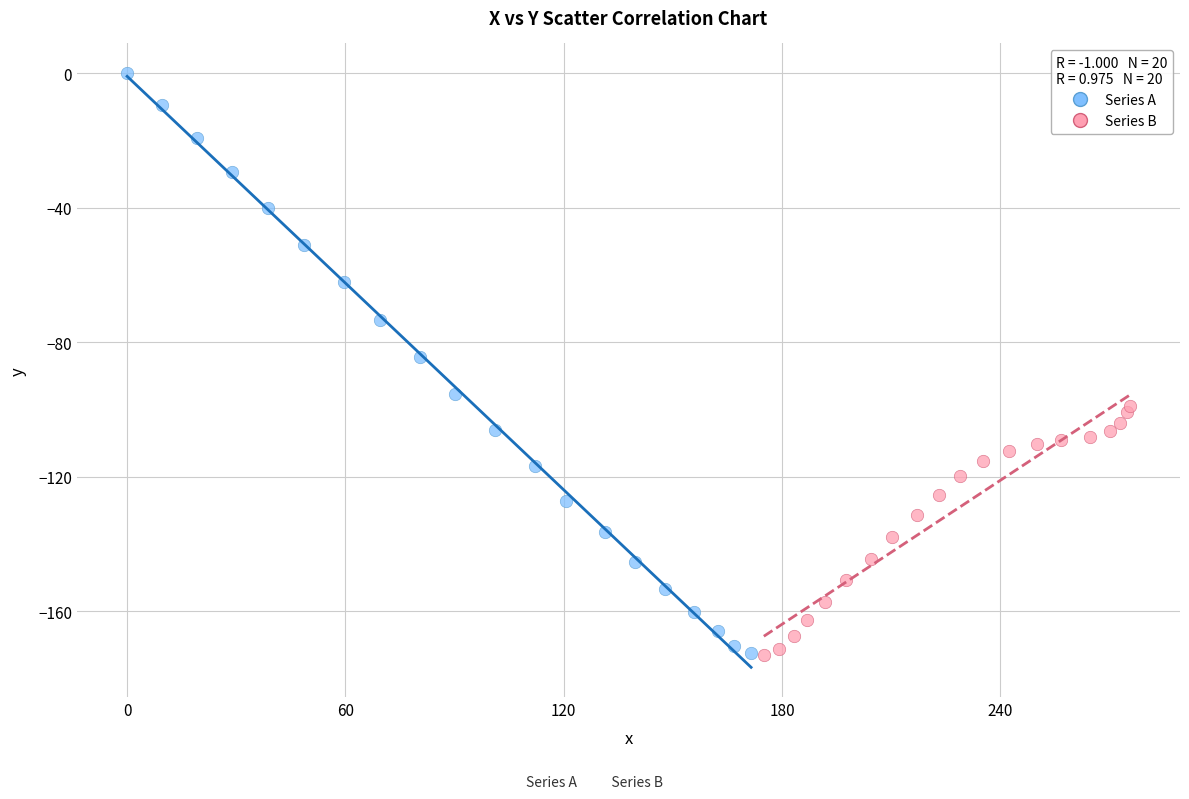

Which series contains the highest Y value?

Series A